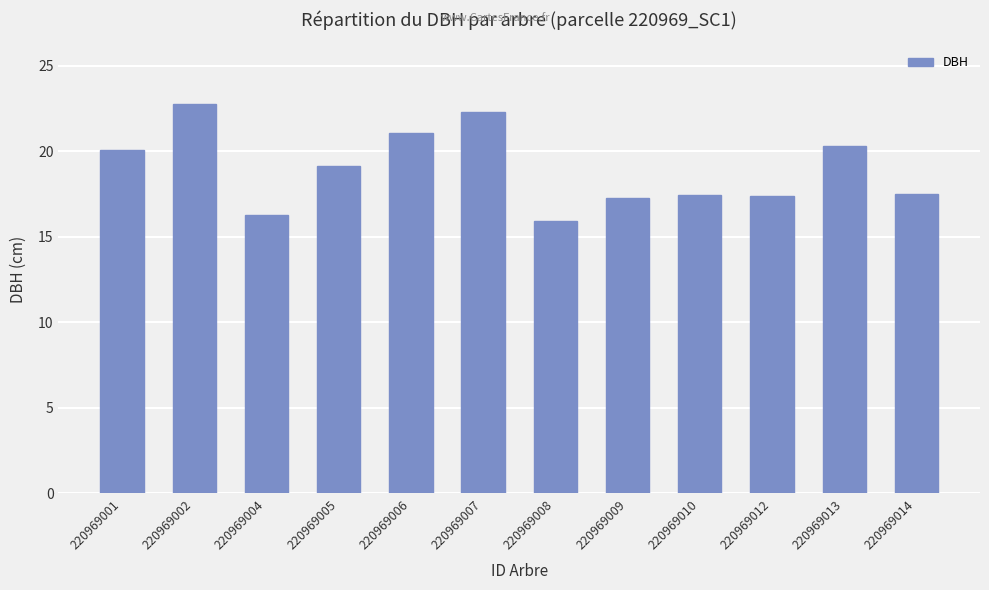

What is the greatest value displayed?

22.8